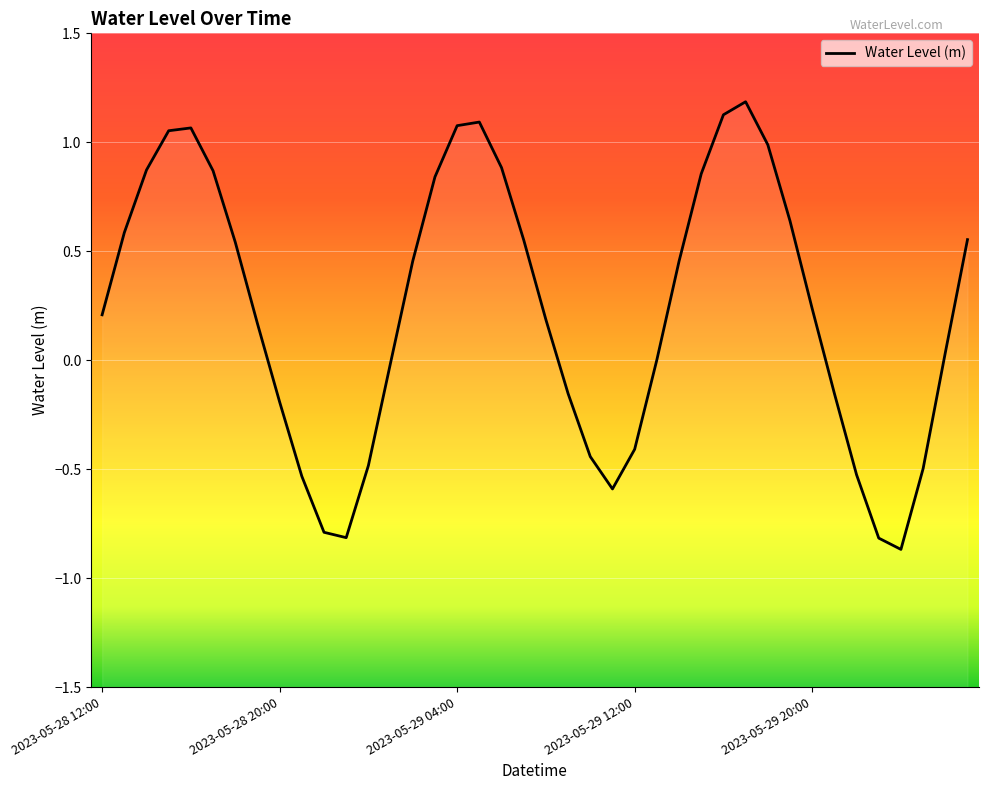

True or false: the data has more than 0 interior local peaks.

True